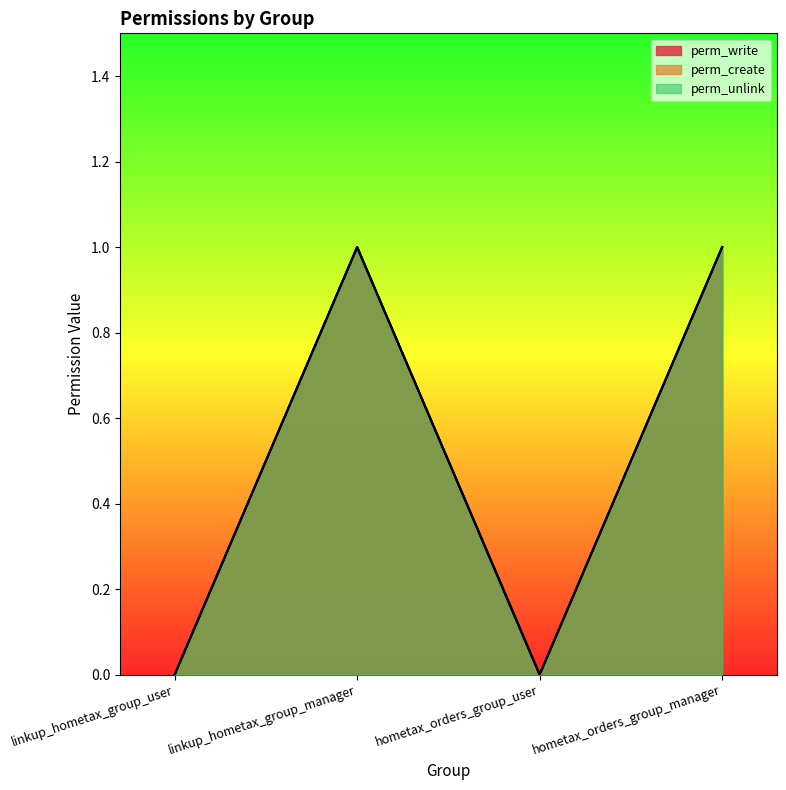

At which category does perm_write reach its first local peak?

linkup_hometax_group_manager